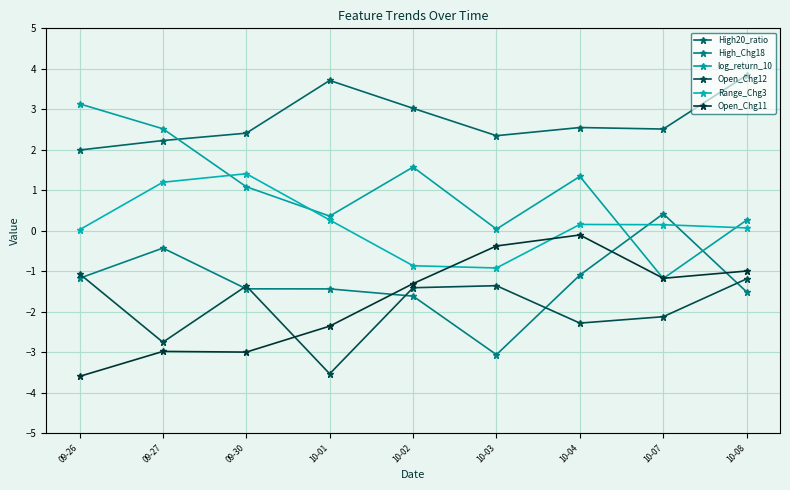

Where is High20_ratio nearest to the value 2?

09-26